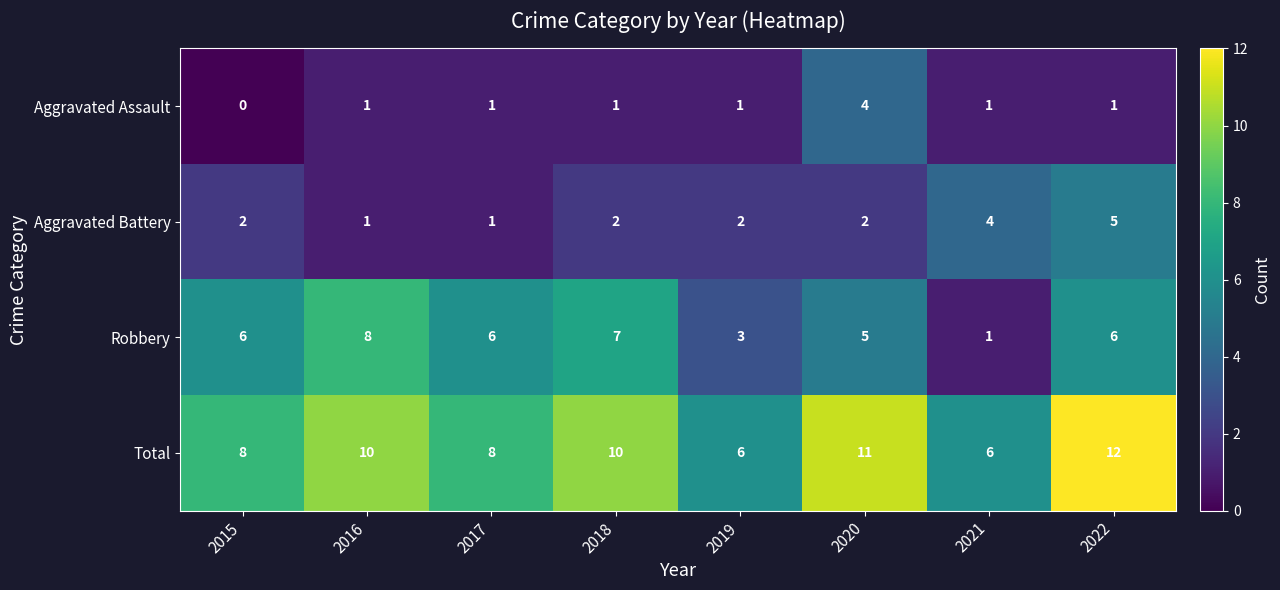

Which series has the largest range (max minus min)?

Robbery